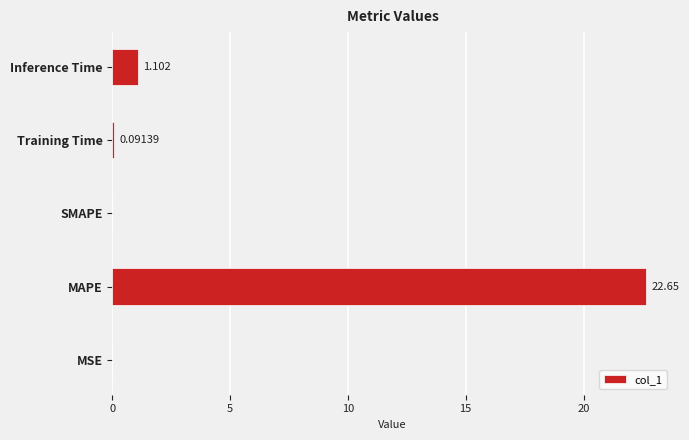

At which label is the value closest to 11?

Inference Time